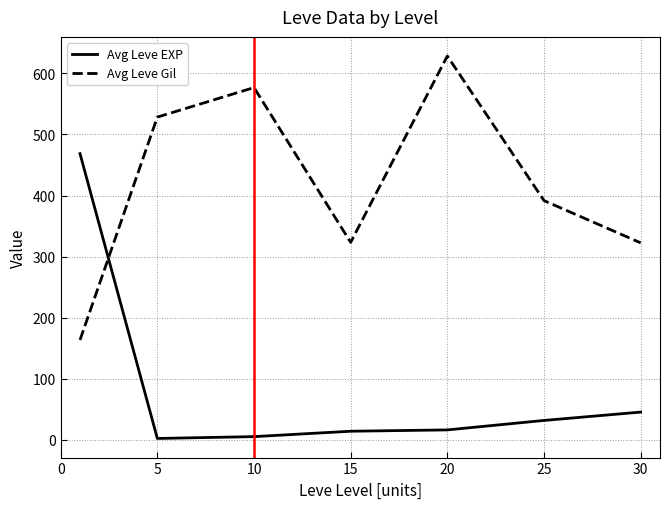

How many interior local valleys does the Avg Leve Gil series have?

1